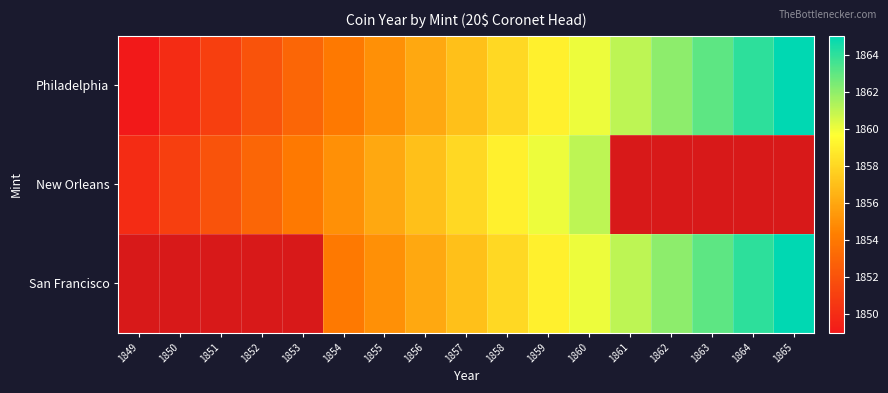

Rank the categories by San Francisco value from highest to lowest.

1865, 1864, 1863, 1862, 1861, 1860, 1859, 1858, 1857, 1856, 1855, 1849, 1850, 1851, 1852, 1853, 1854